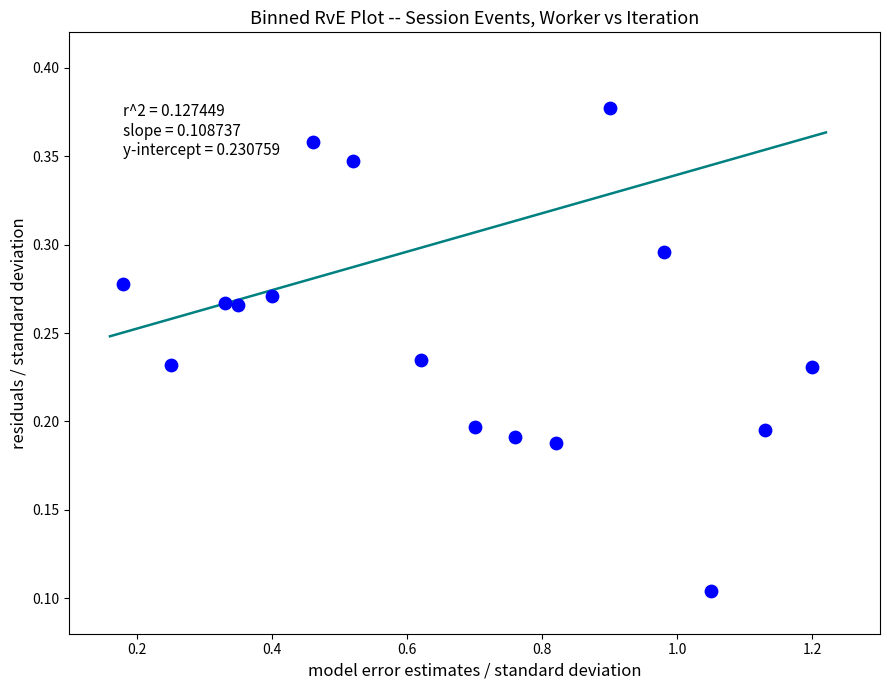

What is the range of X values (max minus min)?

1.0